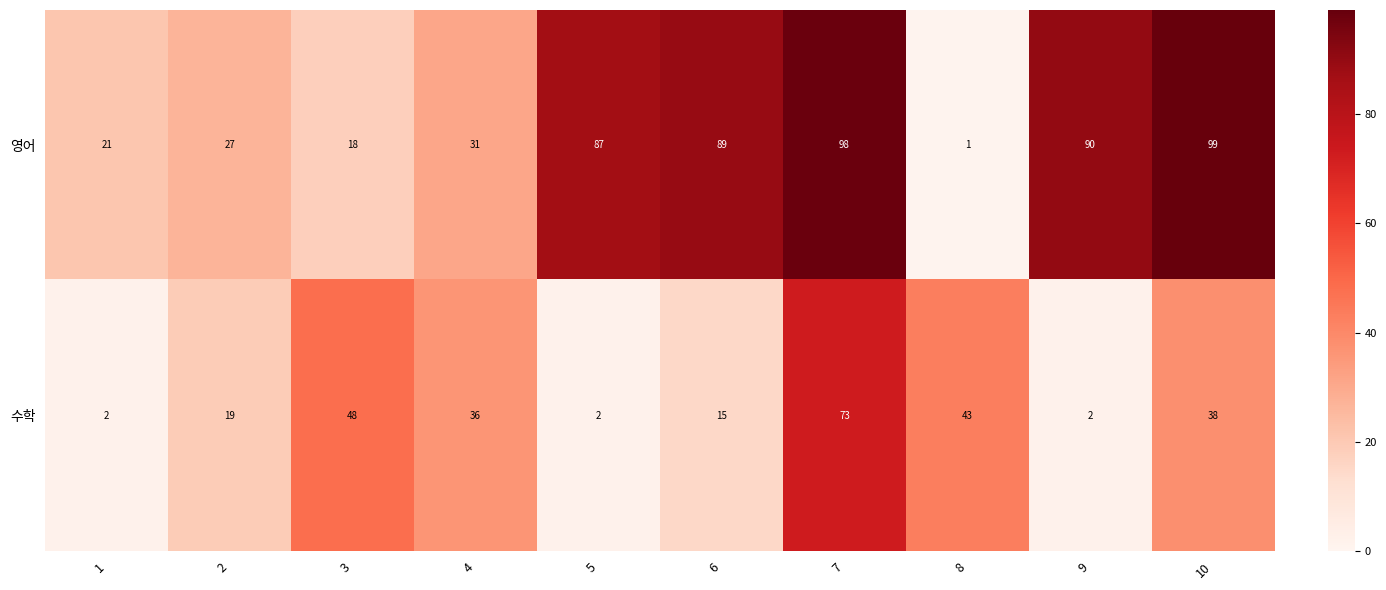

What is the sum of the 영어 values at 5 and 6?

176